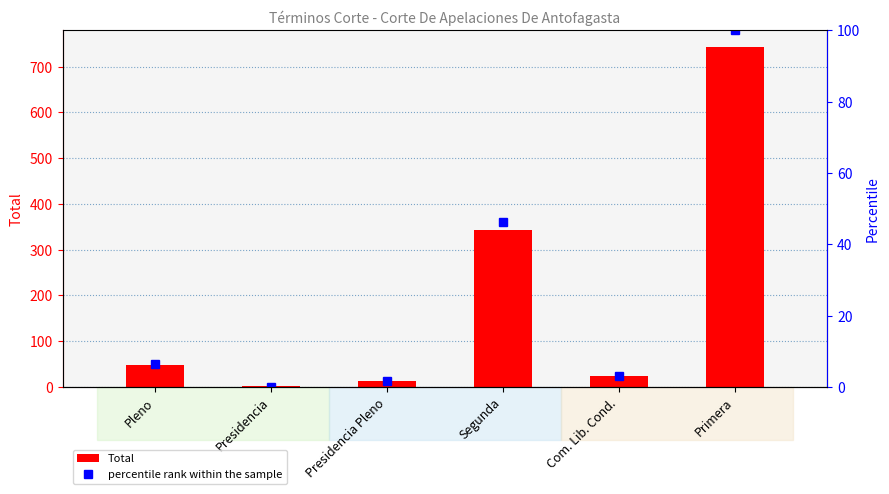

How many groups of bars are there?

6